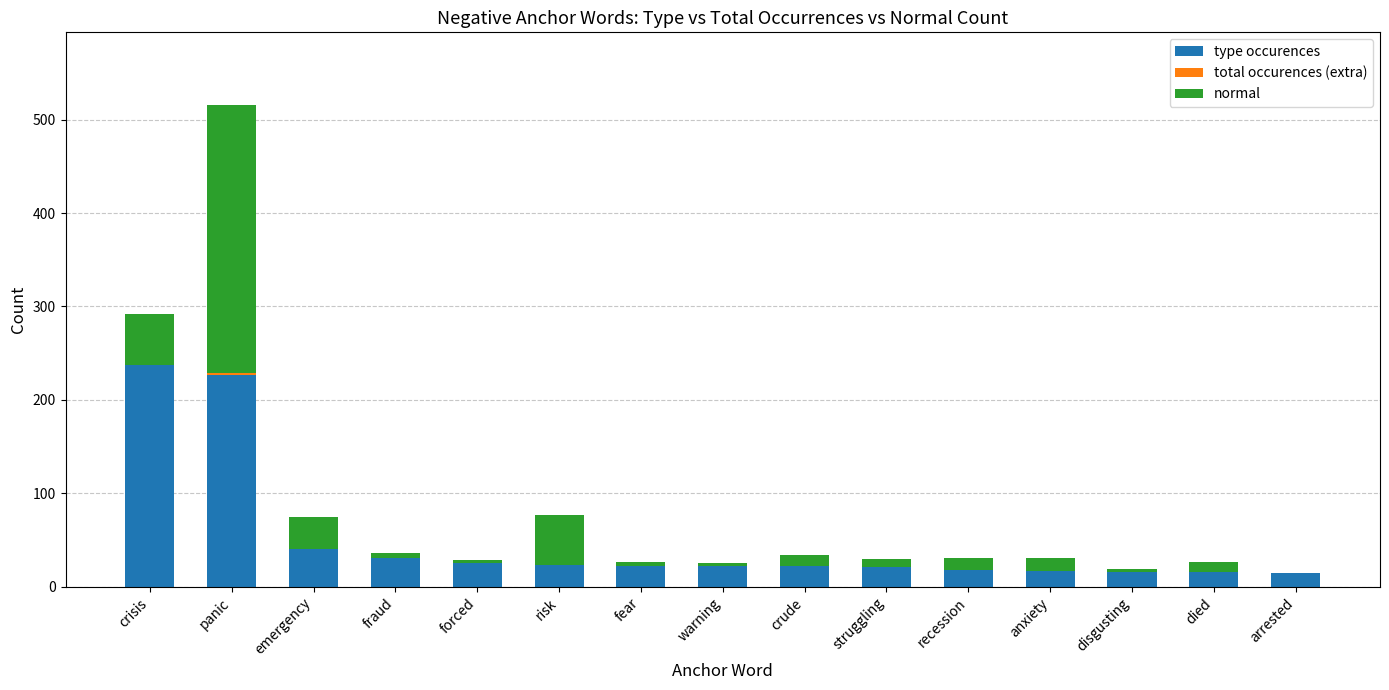

True or false: type occurences has a value of 18 at recession.

True